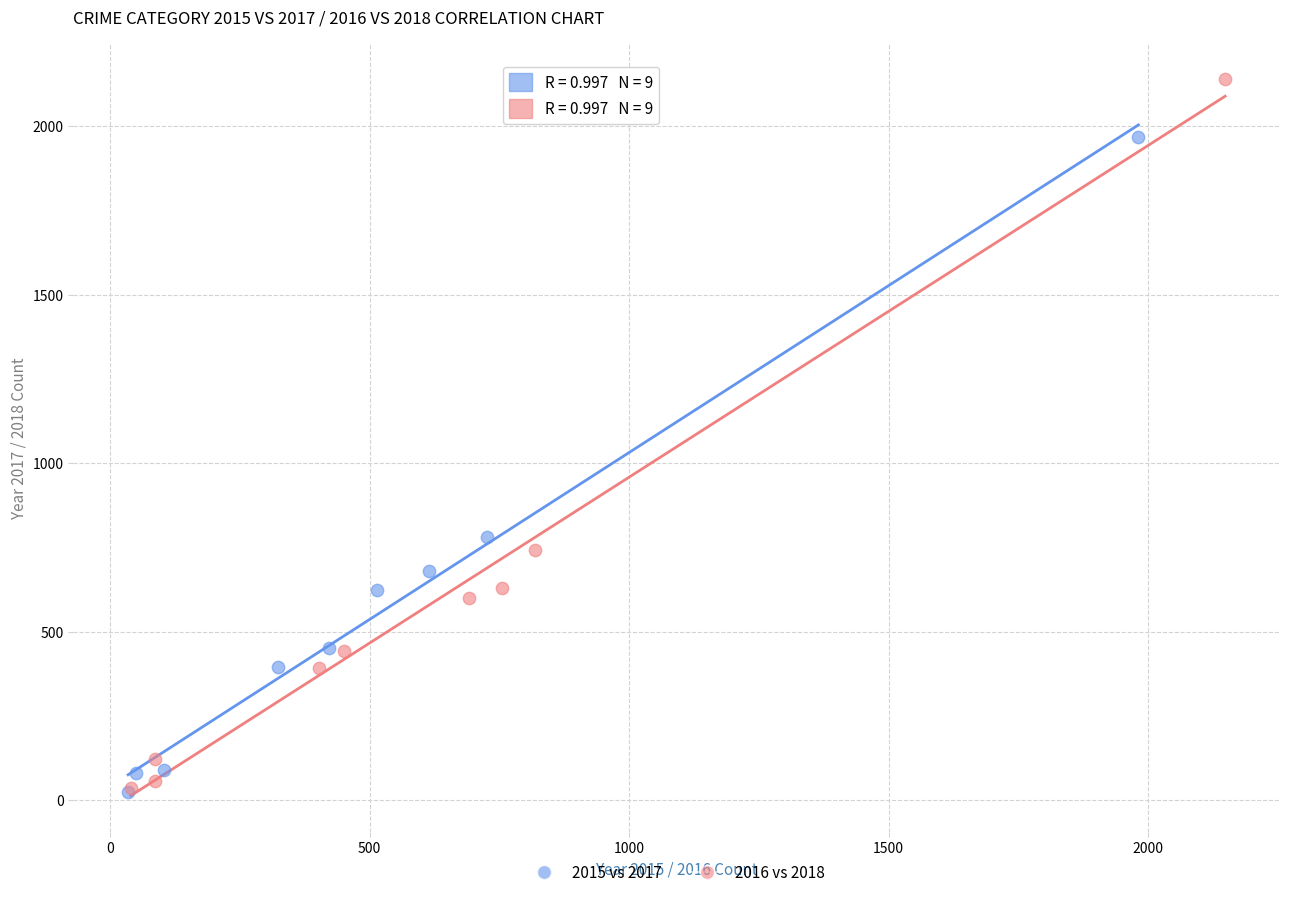

Which series has the largest Y range (max minus min)?

2016 vs 2018